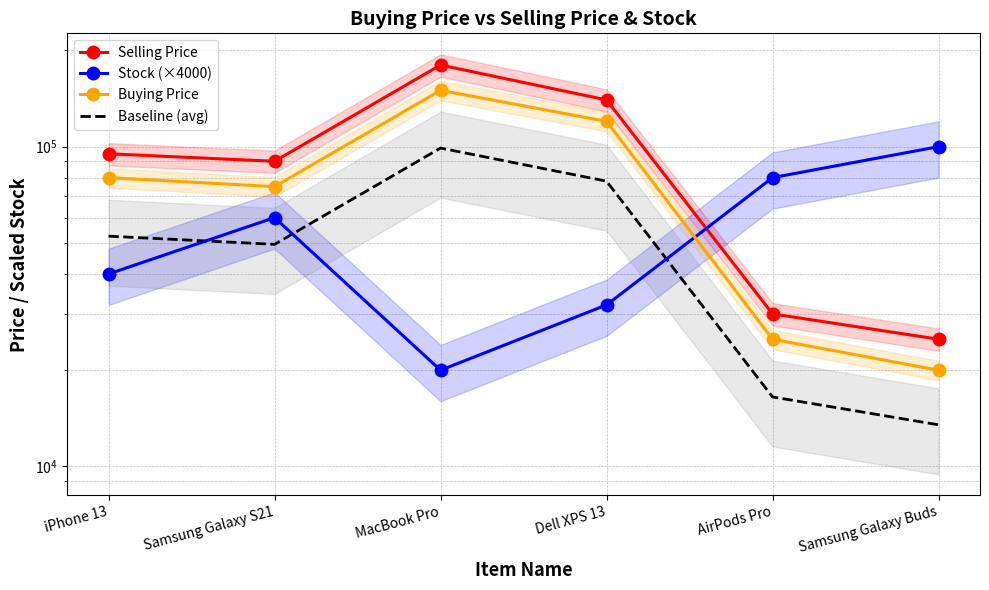

At which category does Stock (×4000) reach its first local valley?

MacBook Pro